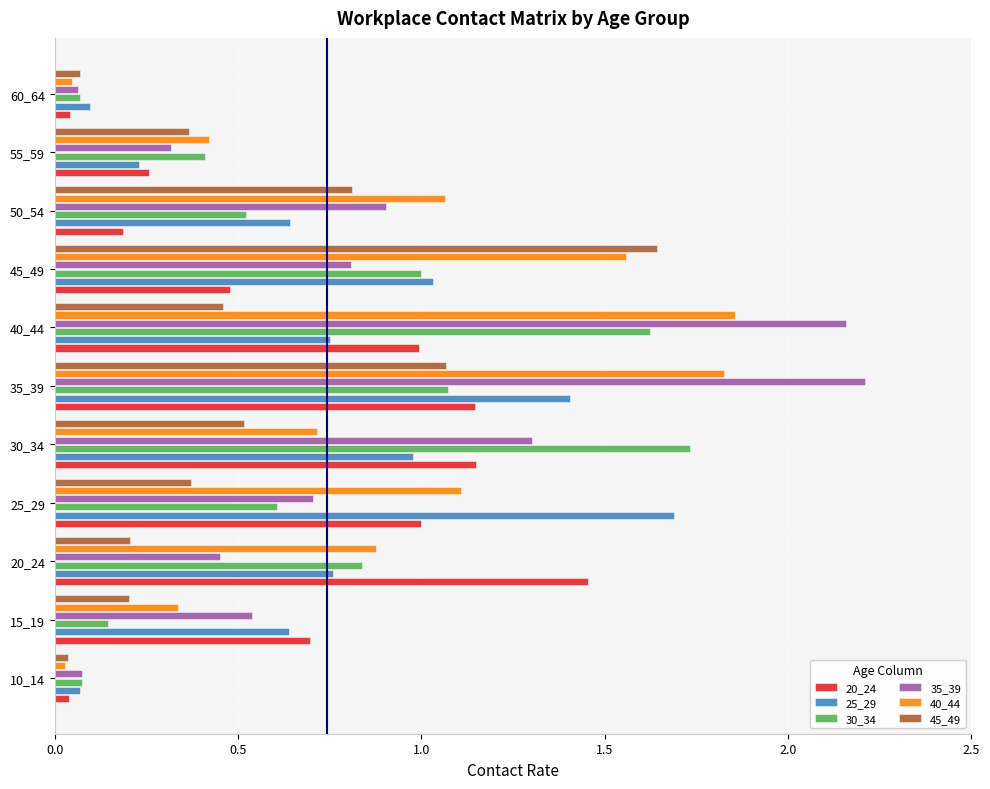

Is it true that 35_39 equals 1.2 at 45_49?

False